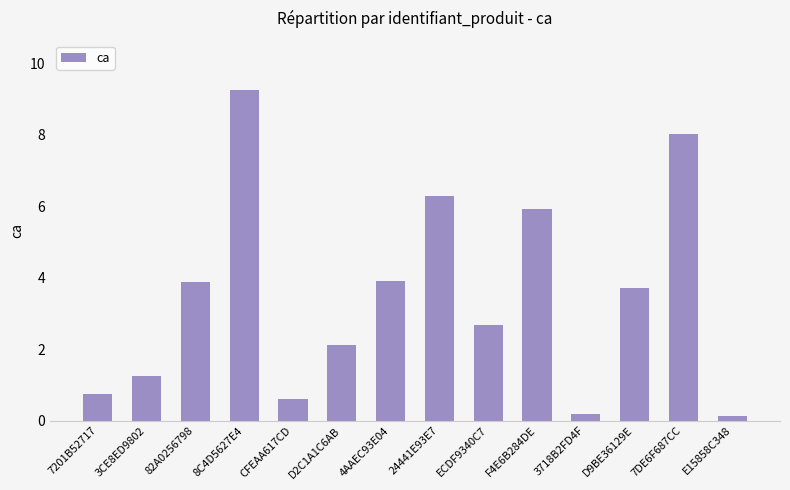

Which label corresponds to the largest value in the chart?

8C4D5627E4